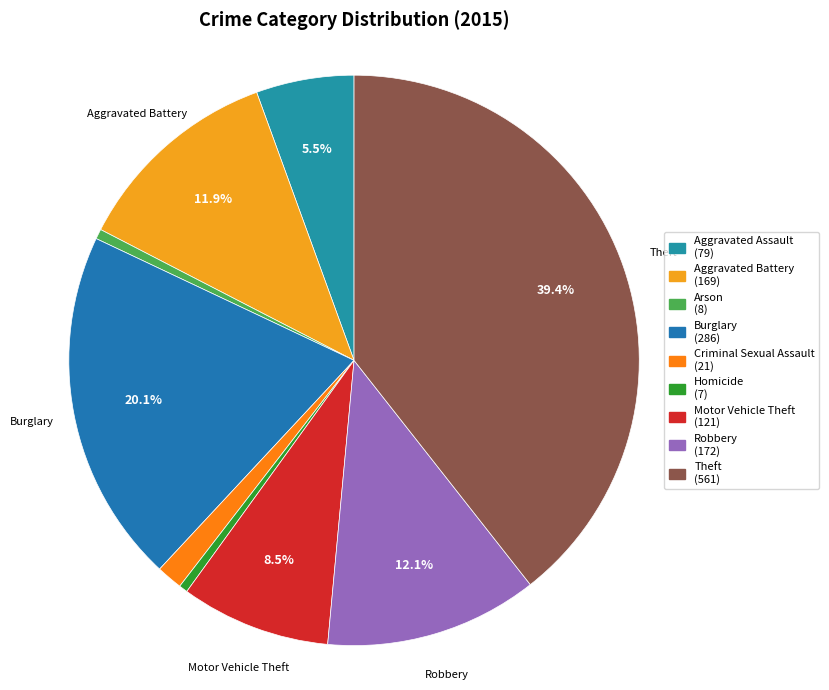

To the nearest percent, what is the difference between the largest and smallest slice percentages?

39%